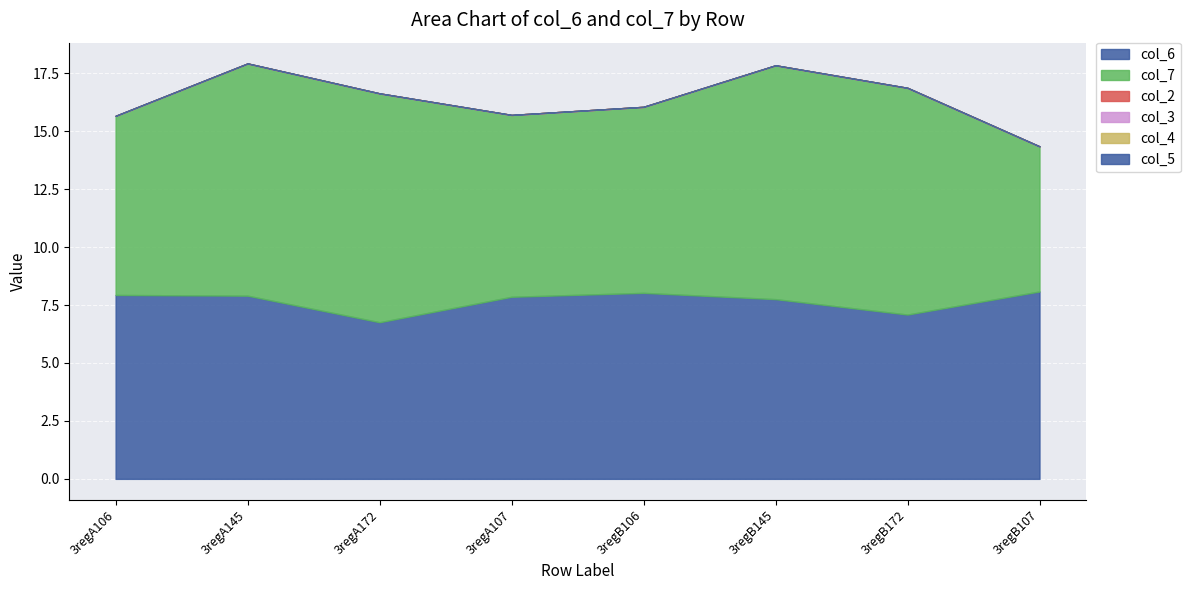

Which series has the largest range (max minus min)?

col_7